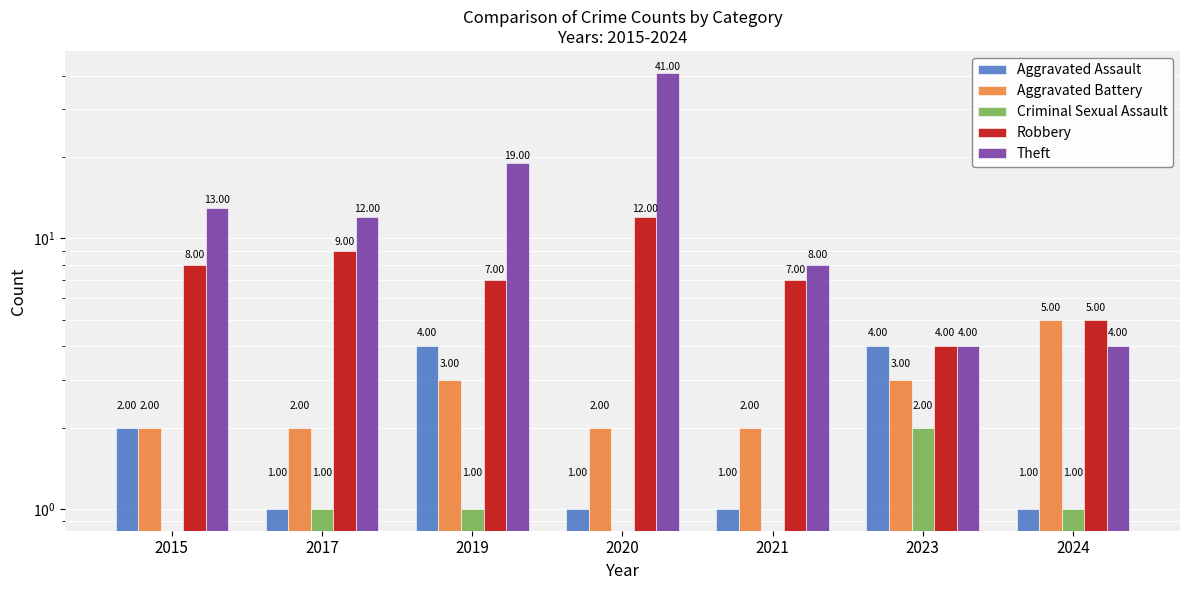

Rank the series by their maximum value, from lowest to highest.

Criminal Sexual Assault, Aggravated Assault, Aggravated Battery, Robbery, Theft